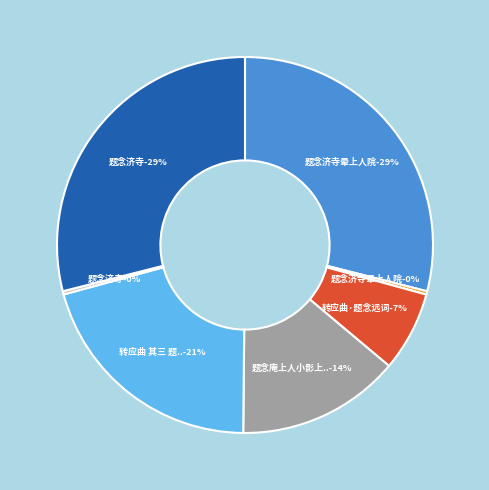

Is it true that 题念济寺 (11330) is 10% of the pie?

False